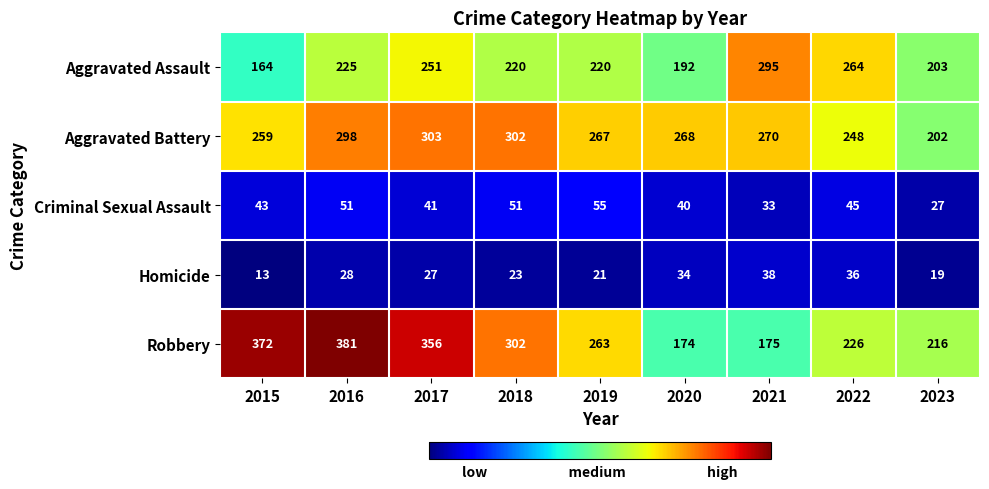

What is the lowest value of the Aggravated Assault series?

164